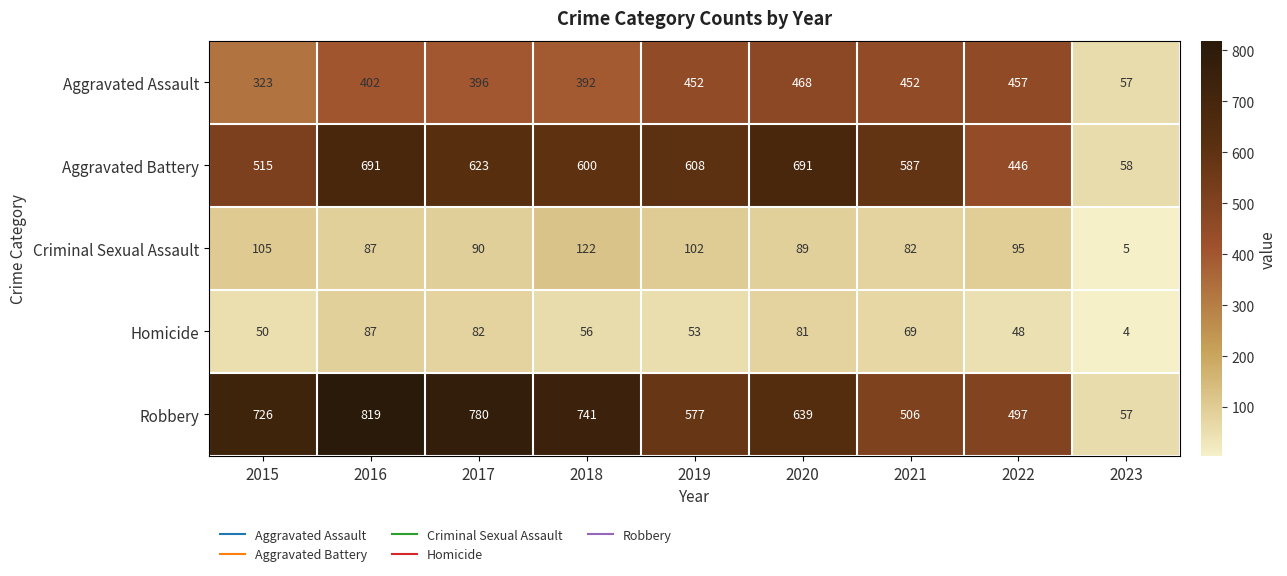

What is the difference between the maximum and minimum values in the Homicide series?

83